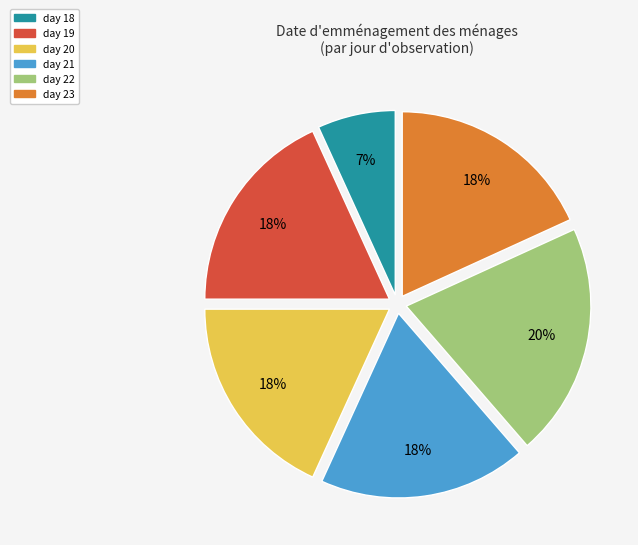

Do day 19 and day 18 together represent more than half of the pie?

No